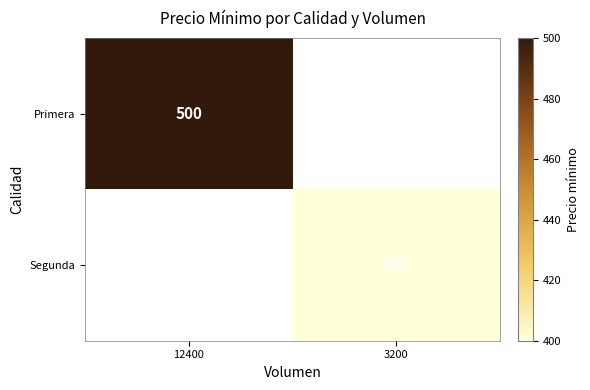

Is it true that Primera equals 673 at 12400?

False